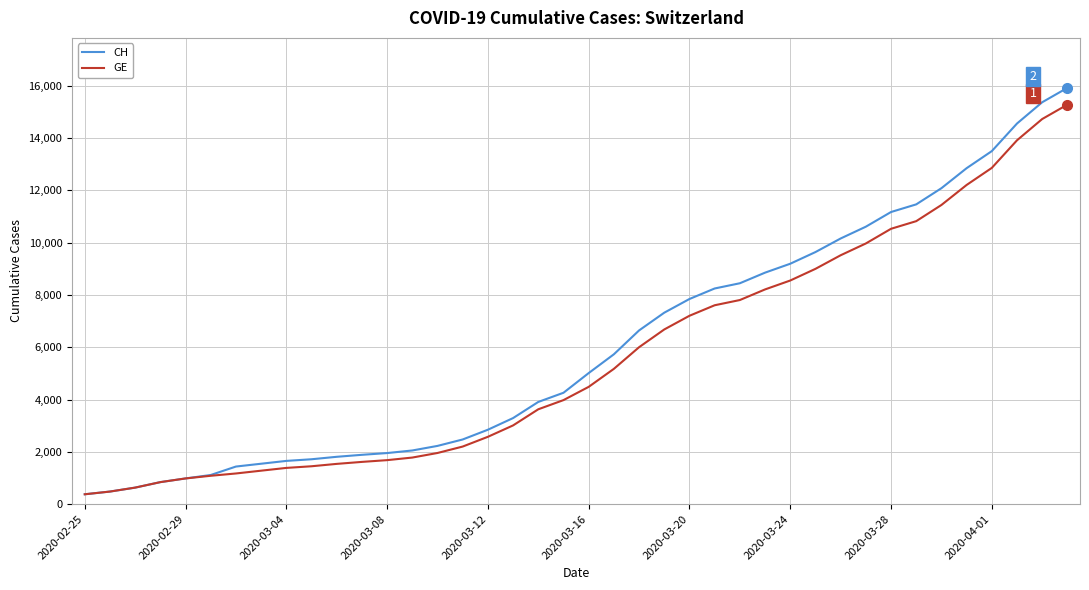

Which series has the largest range (max minus min)?

CH